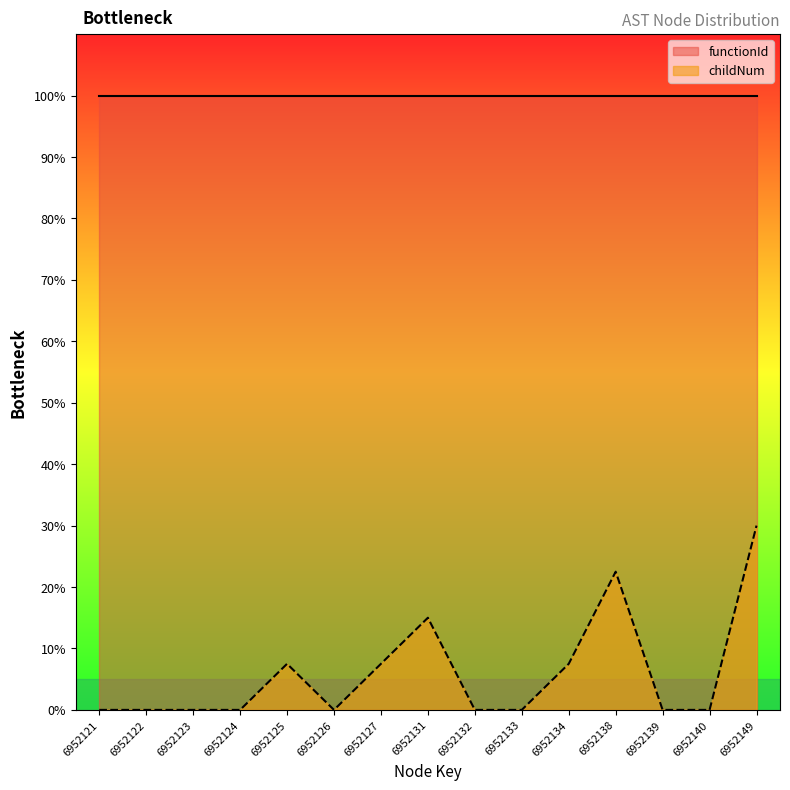

What is the greatest value displayed?

100.0